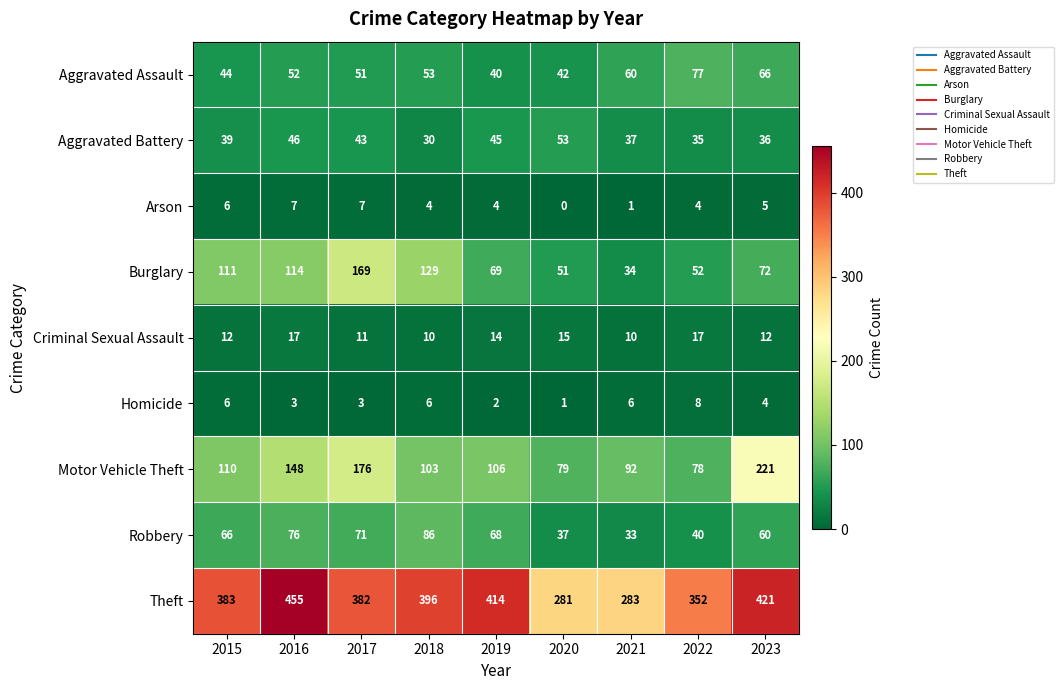

What is the difference between the highest and lowest values at 2018?

392